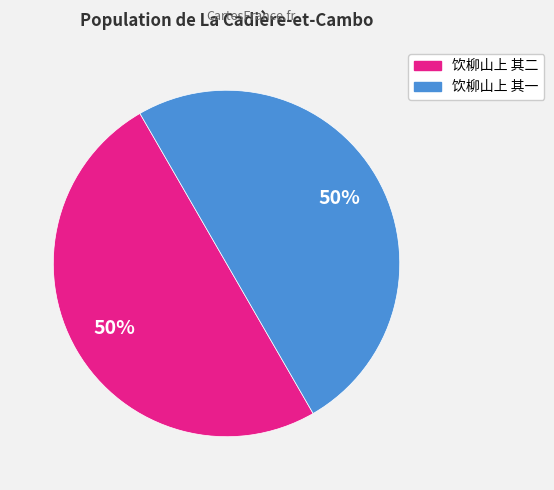

Is it true that 饮柳山上 其一 is 64% of the pie?

False